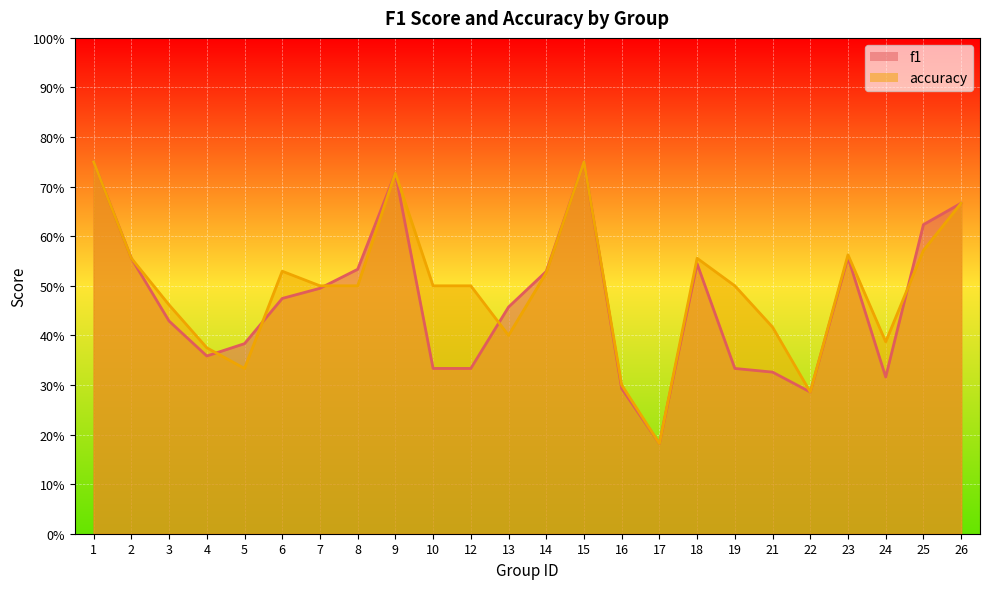

What is the value of the accuracy point at the 24th from the left?

0.7